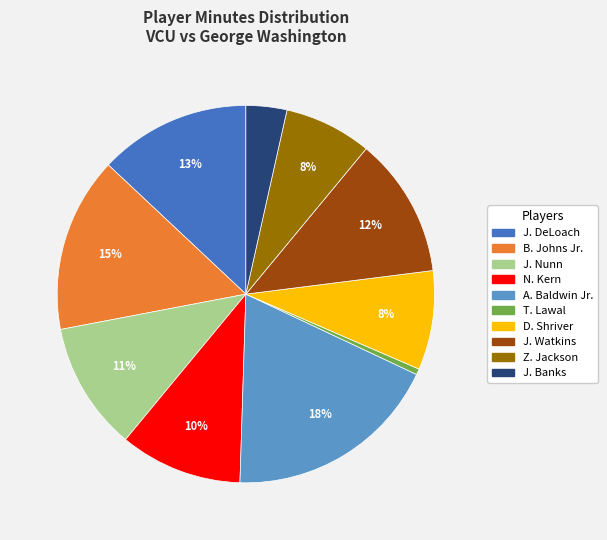

Is there a majority slice in this chart?

No